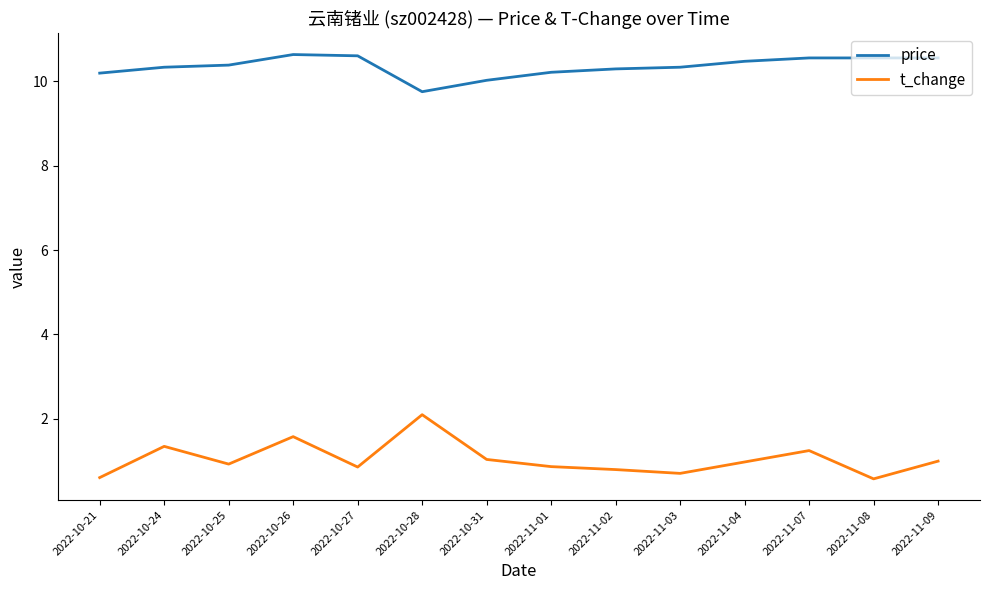

True or false: t_change and price intersect in this chart.

False